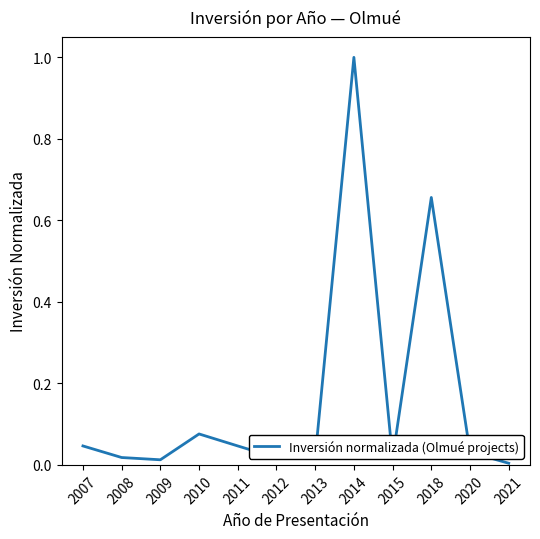

Does the chart display data point markers on the line(s)?

No